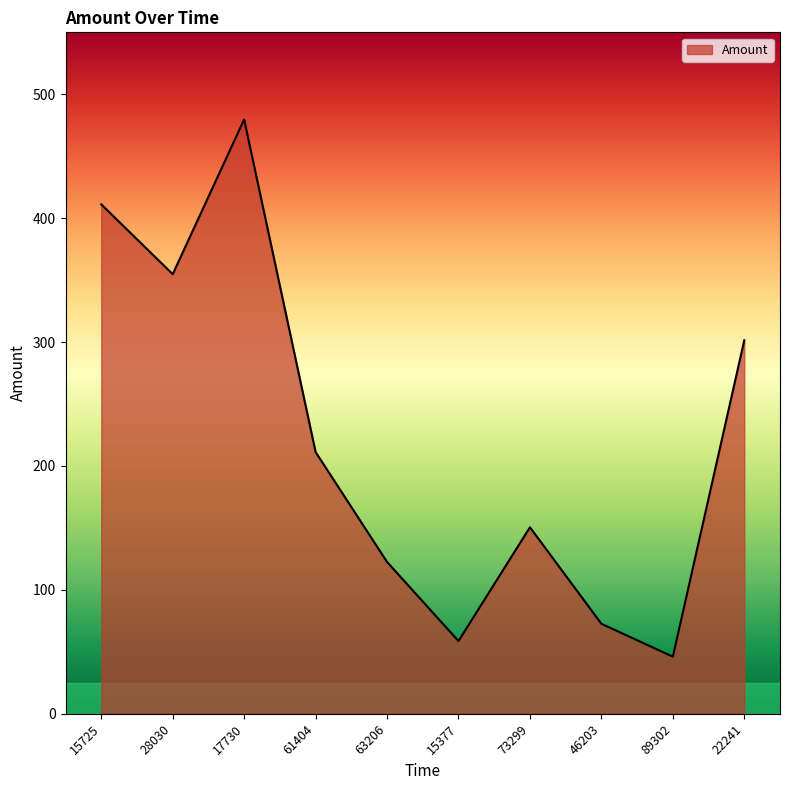

List the labels in order of value, largest first.

17730, 15725, 28030, 22241, 61404, 73299, 63206, 46203, 15377, 89302